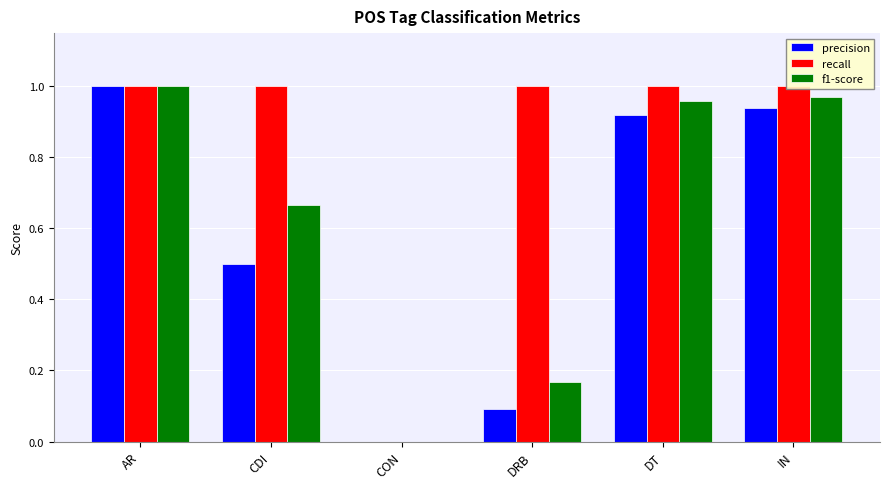

At which label does recall reach its peak?

AR